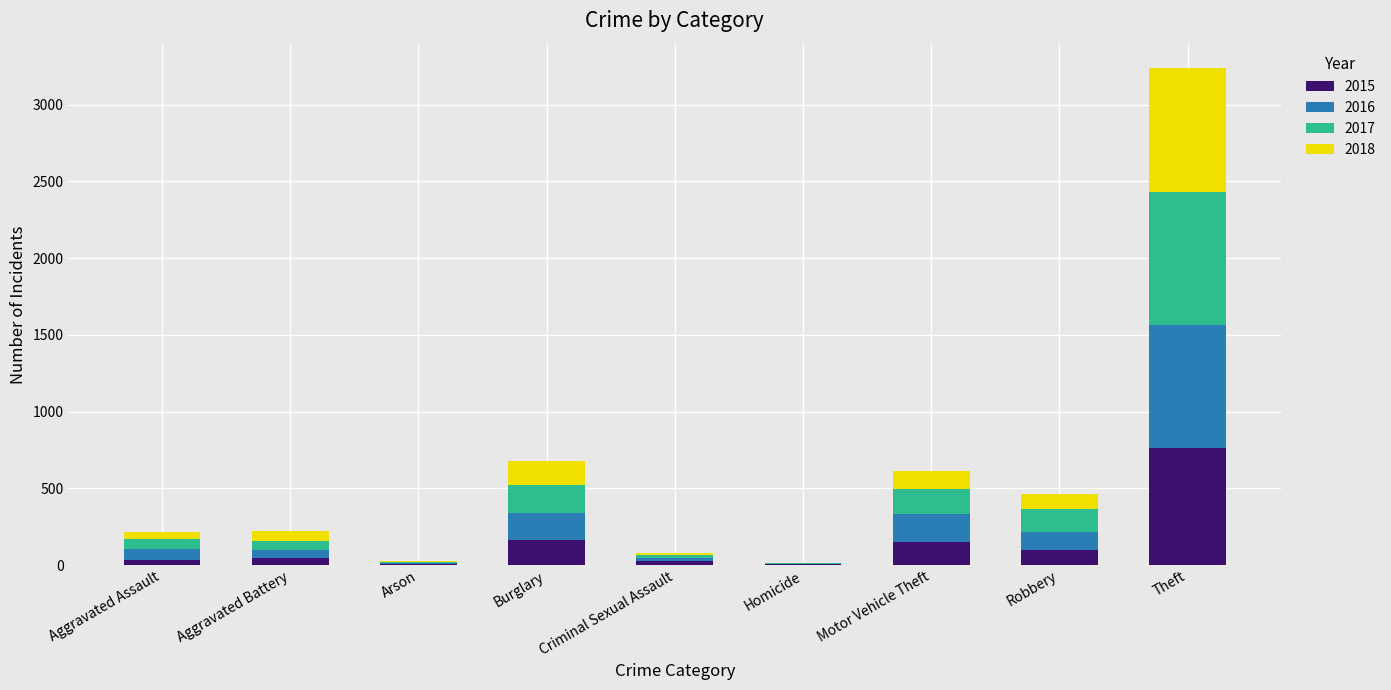

What is the maximum value for 2015?

764